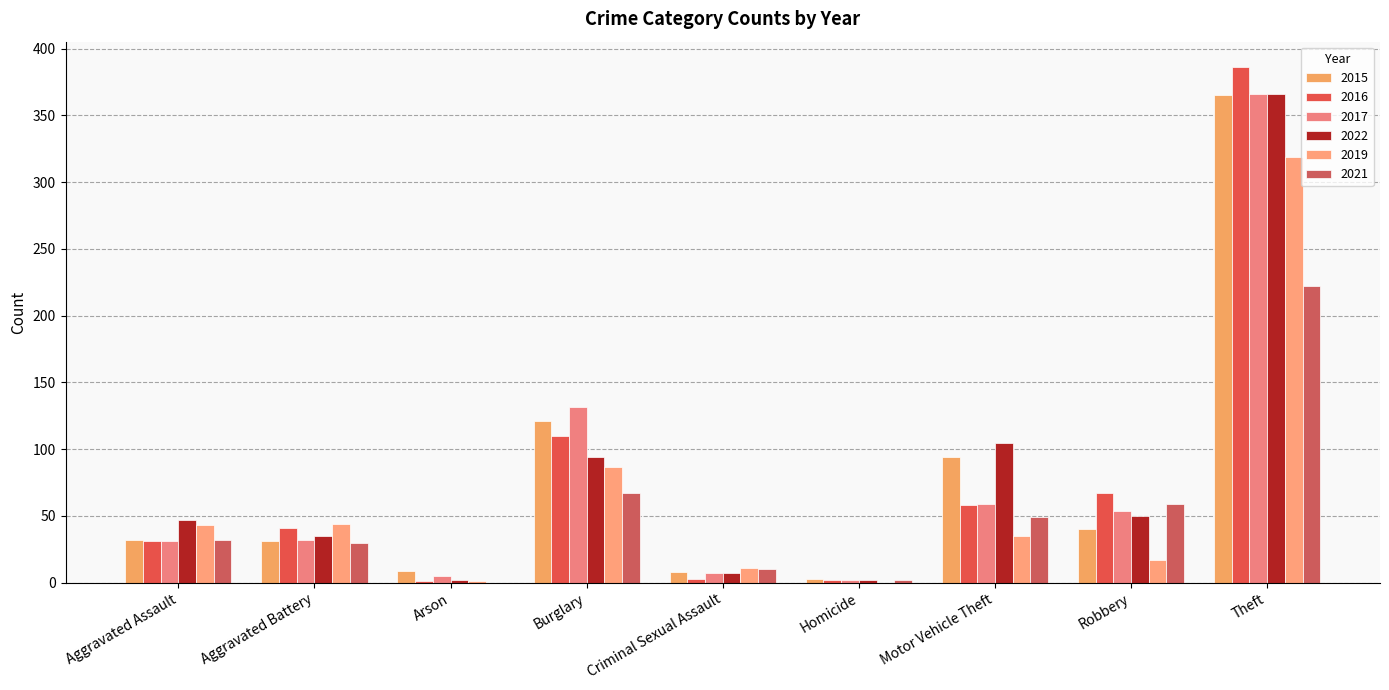

True or false: 2021 has a value of 24 at Robbery.

False